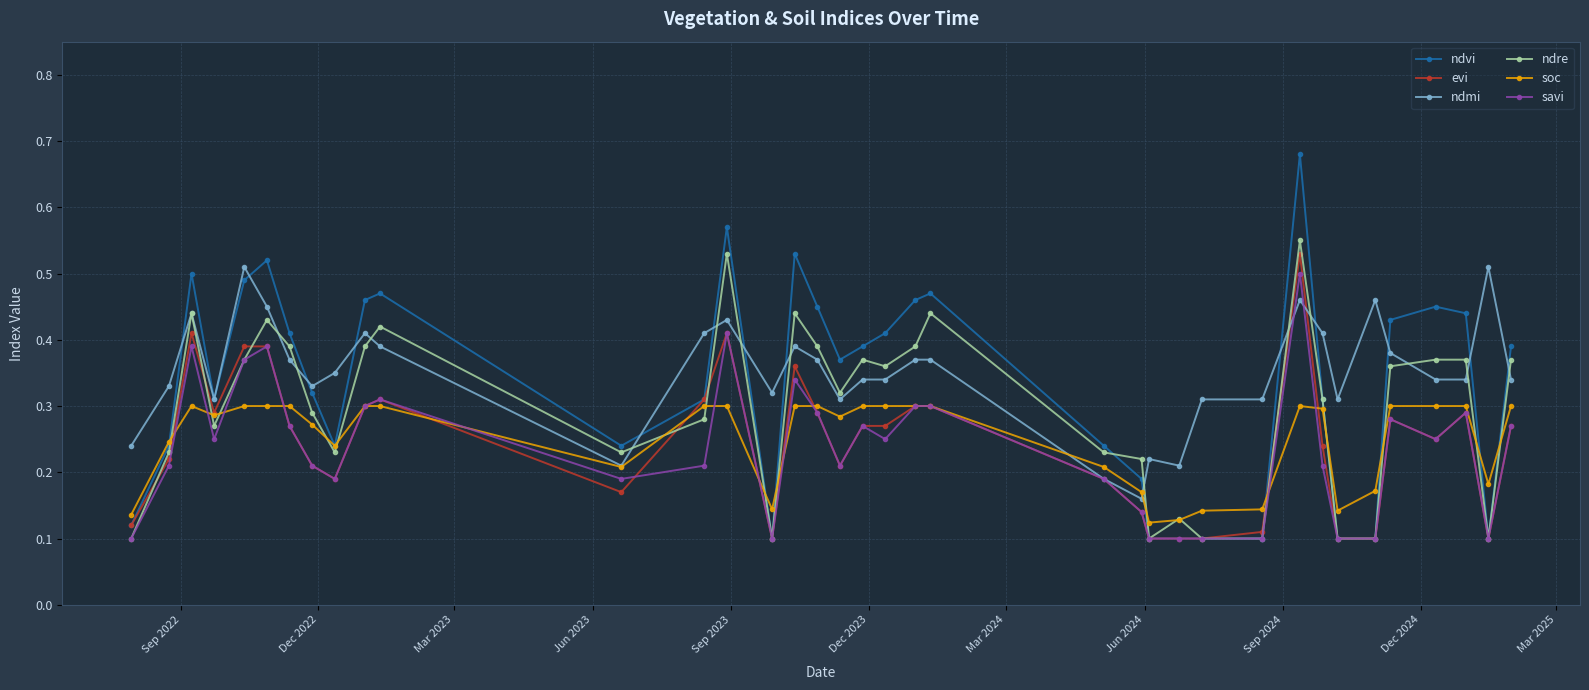

Which series has the largest range (max minus min)?

ndvi